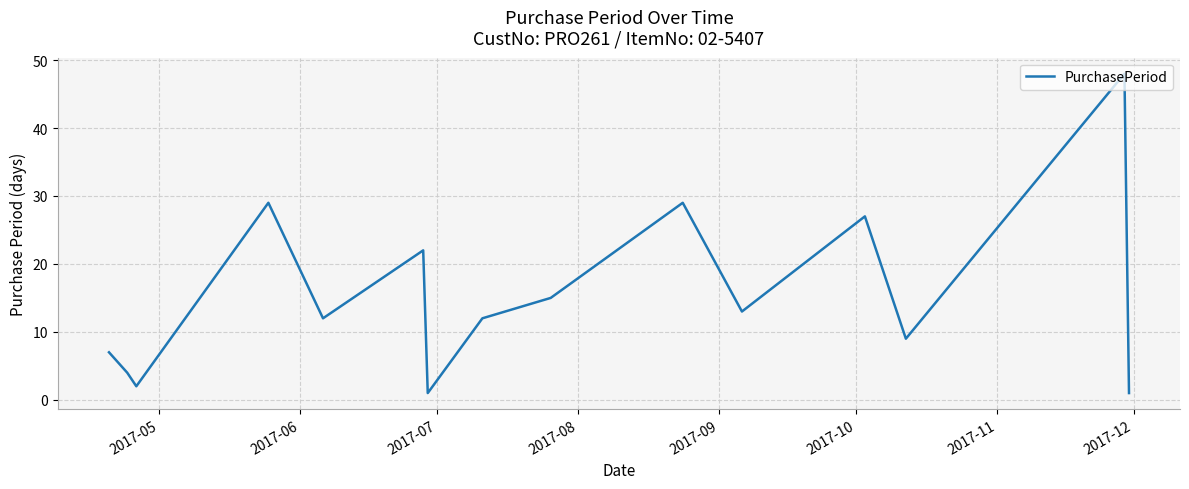

What is the greatest value displayed?

48